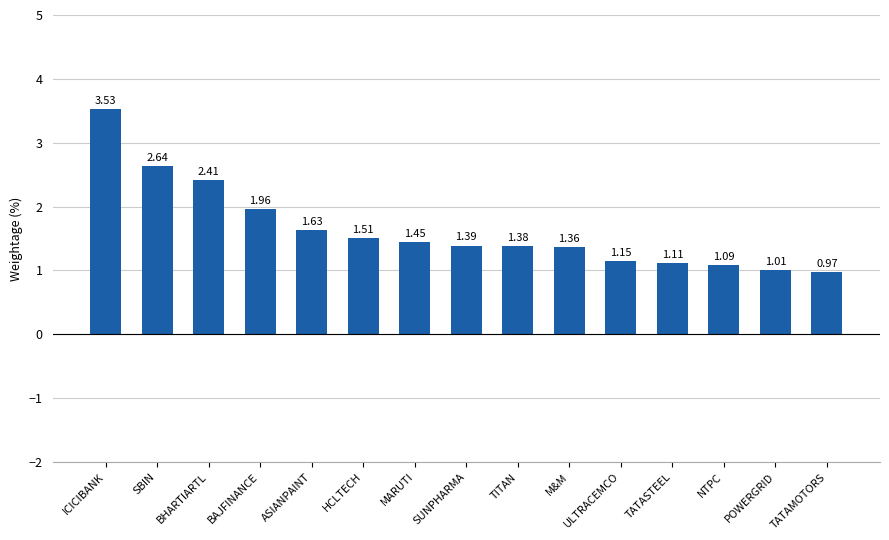

What is the label of the 2nd bar from the right?

POWERGRID